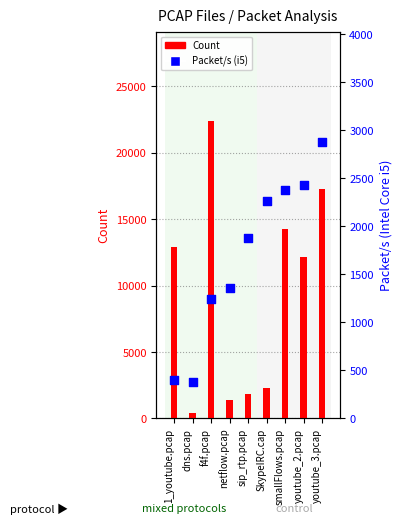

Which series has the largest total across all categories?

Count